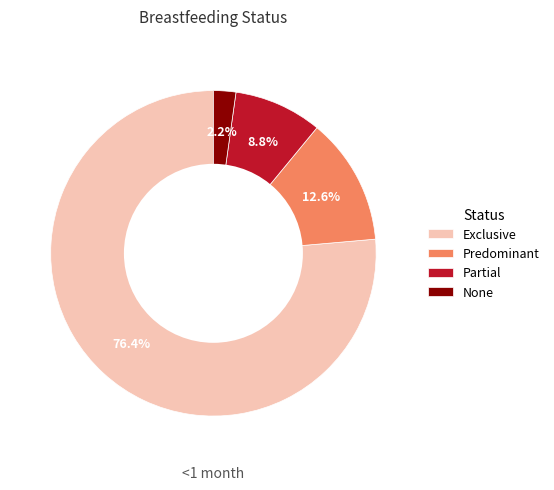

To the nearest percent, what is the average slice percentage?

25%